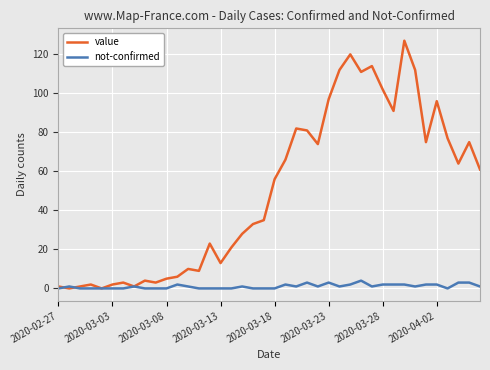

Which series has the largest total across all categories?

value